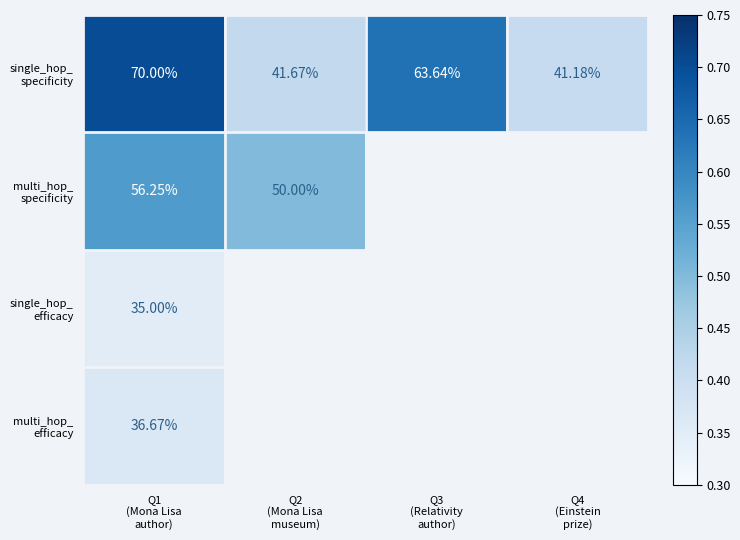

Count the number of data series in this chart.

4